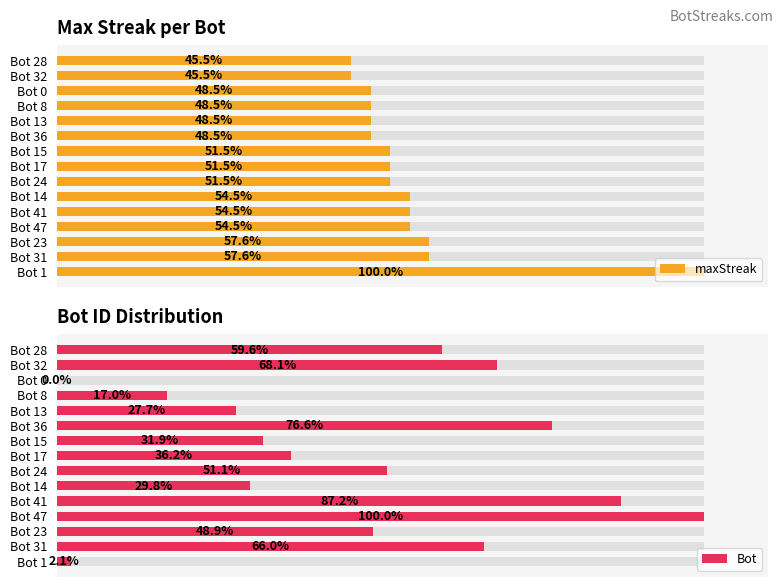

What is the value of the maxStreak bar at the 10th from the left?

48.5